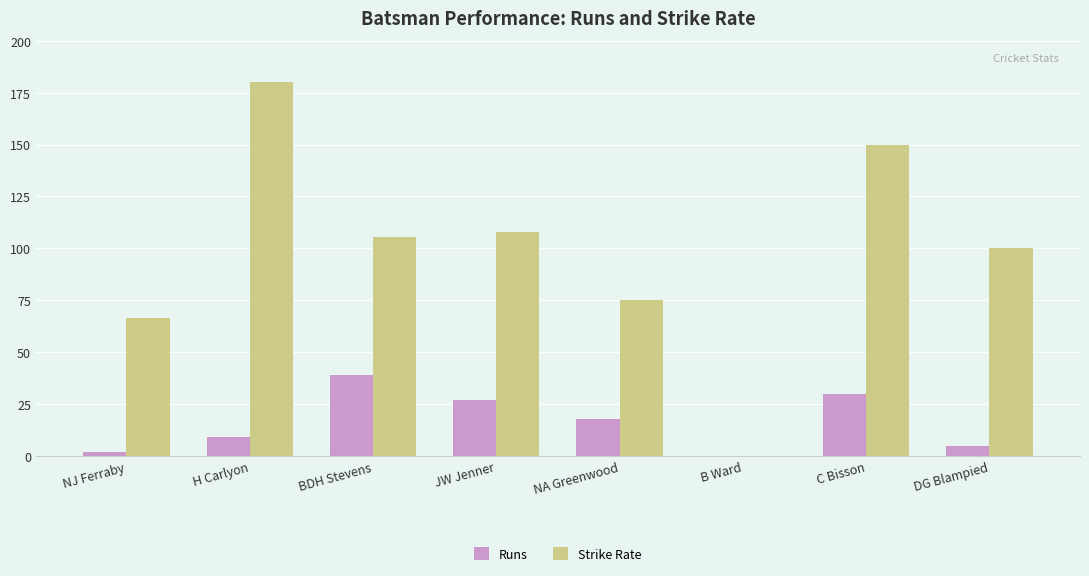

What is the average value of the Strike Rate series?

98.1